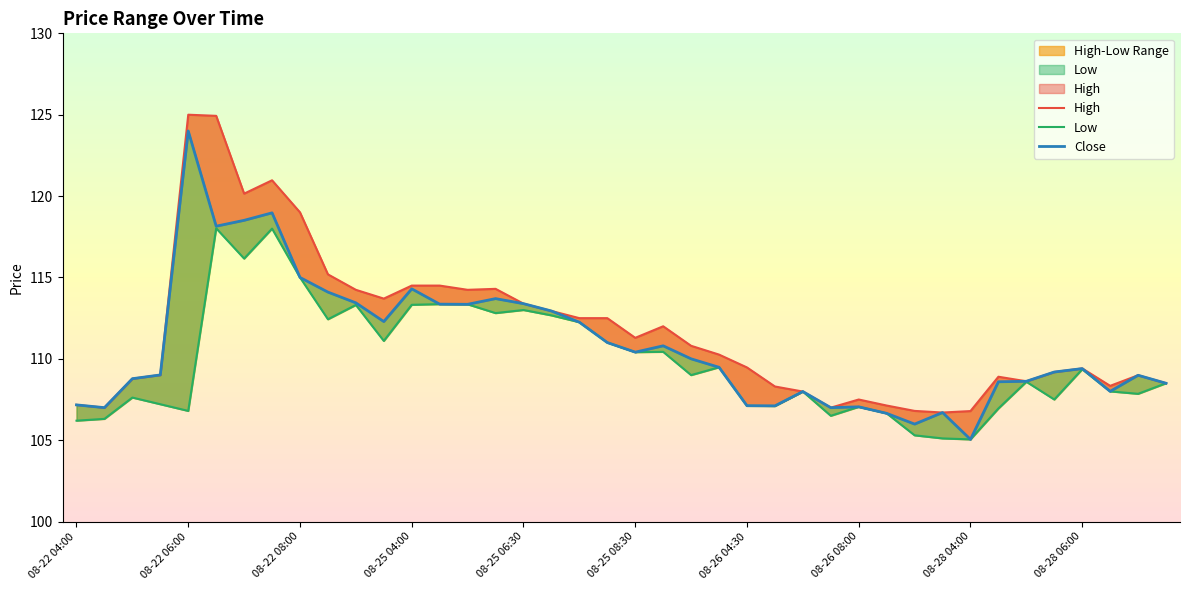

Rank the series by their average value, from lowest to highest.

Low, Close, High